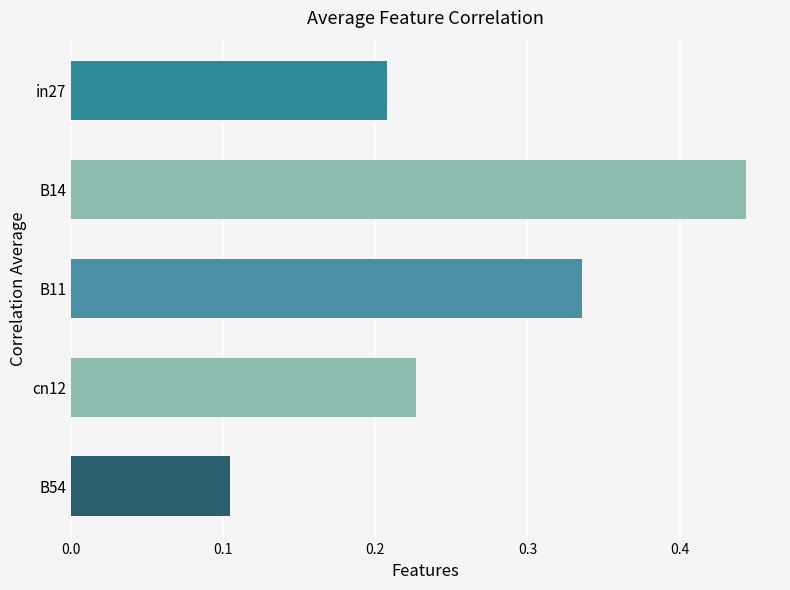

Are the bars horizontal?

Yes